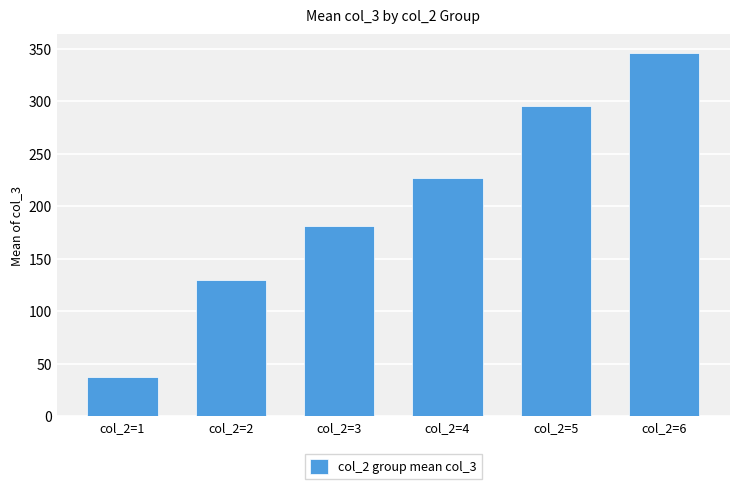

Which category has the lowest value across all series?

col_2=1